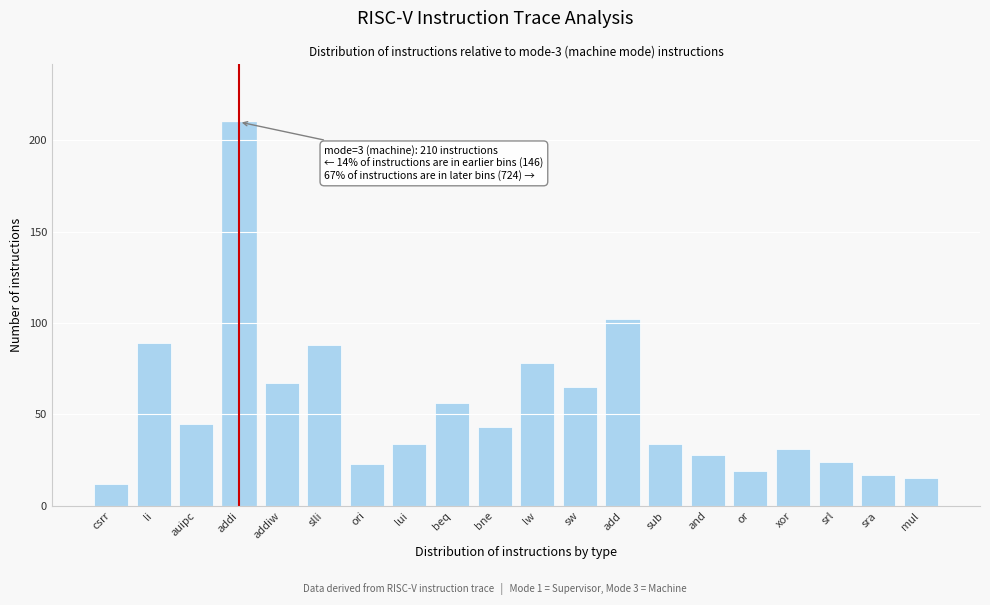

Reading right to left, transcribe all the data shown in this chart.

mul=15	sra=17	srl=24	xor=31	or=19	and=28	sub=34	add=102	sw=65	lw=78	bne=43	beq=56	lui=34	ori=23	slli=88	addiw=67	addi=210	auipc=45	li=89	csrr=12